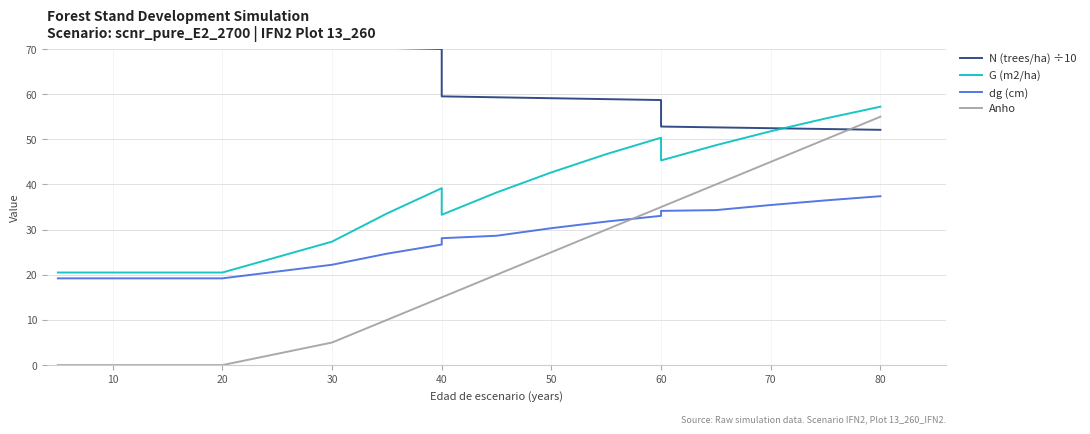

How many lines are shown in the chart?

4